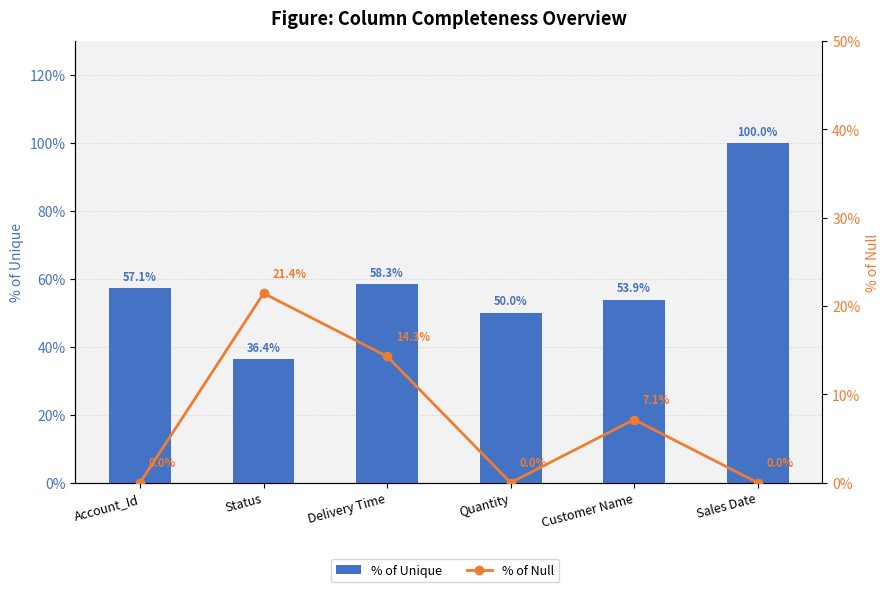

List the labels in order of % of Unique value, largest first.

Sales Date, Delivery Time, Account_Id, Customer Name, Quantity, Status